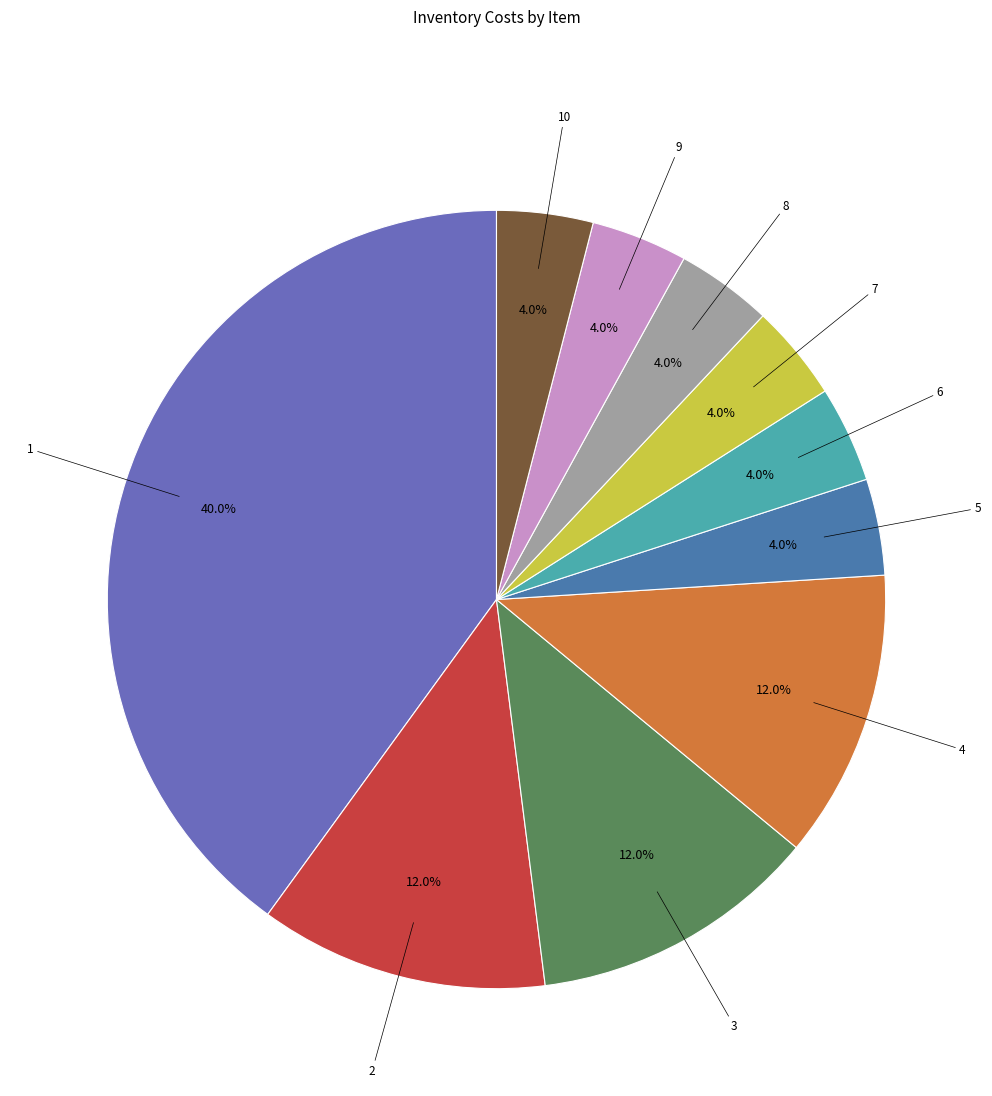

How many segments does this pie chart have?

10